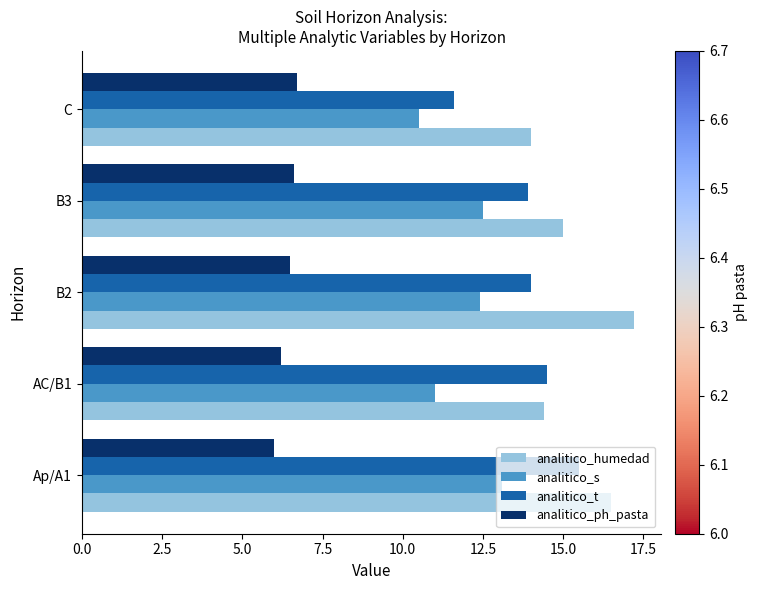

The analitico_humedad series shows 6.8 at C. True or false?

False